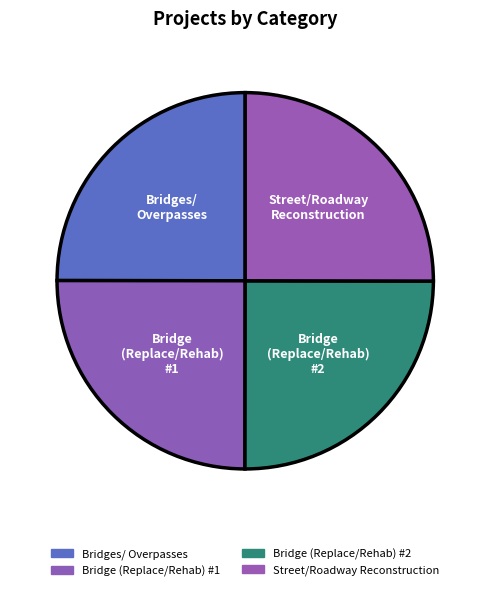

How many slices are in this pie chart?

4